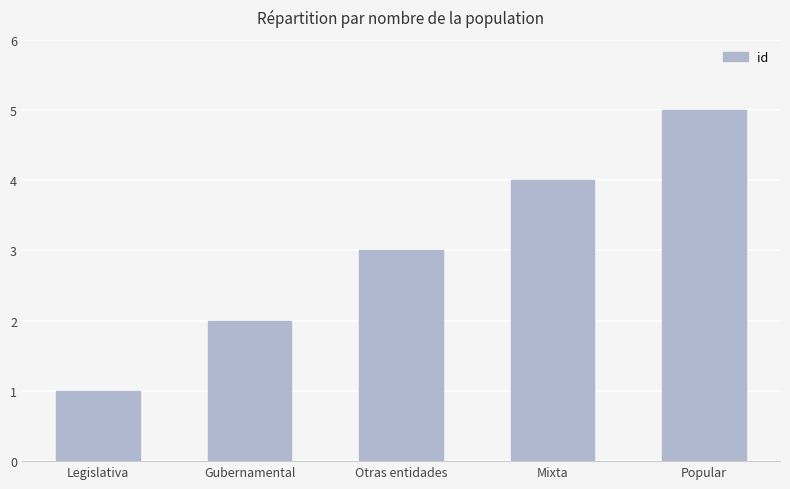

List the labels in order of value, largest first.

Popular, Mixta, Otras entidades, Gubernamental, Legislativa